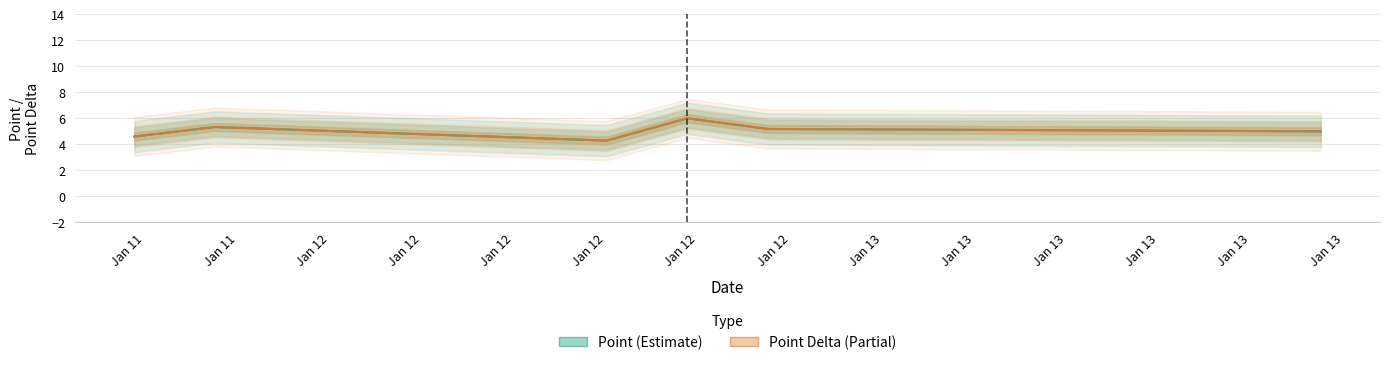

True or false: Point Delta and Point cross at least once.

False